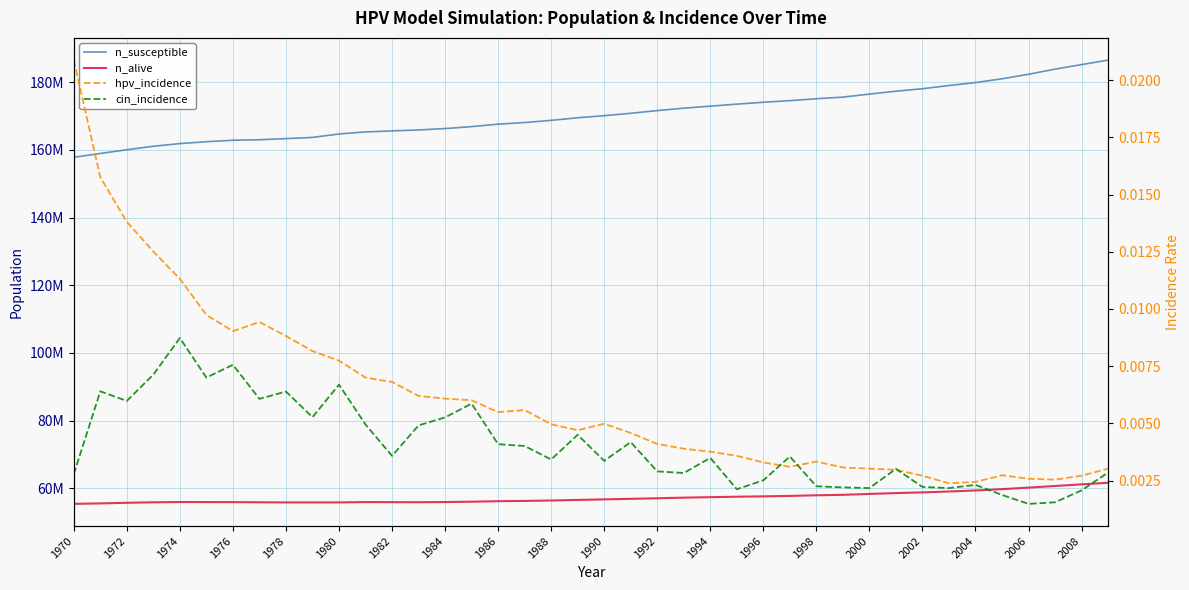

At how many categories does at least one series exceed 120875138?

40